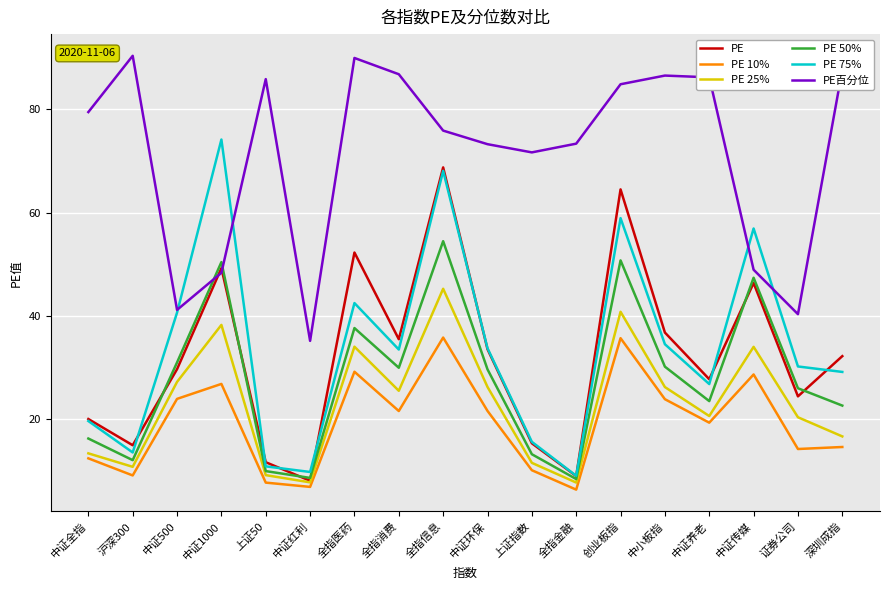

List the series in order of their peak value, lowest first.

PE 10%, PE 25%, PE 50%, PE, PE 75%, PE百分位